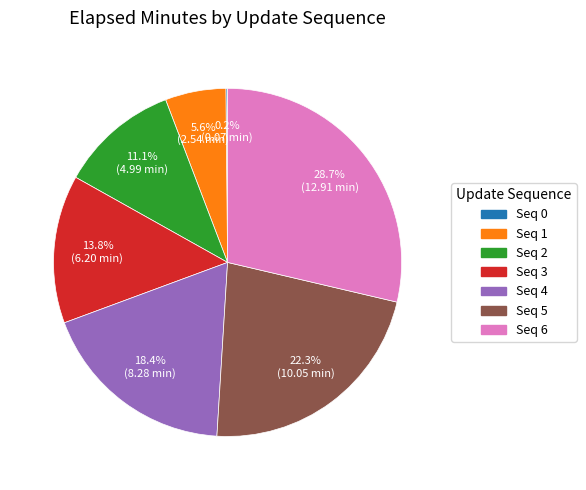

Is there any slice that represents more than half of the pie?

No